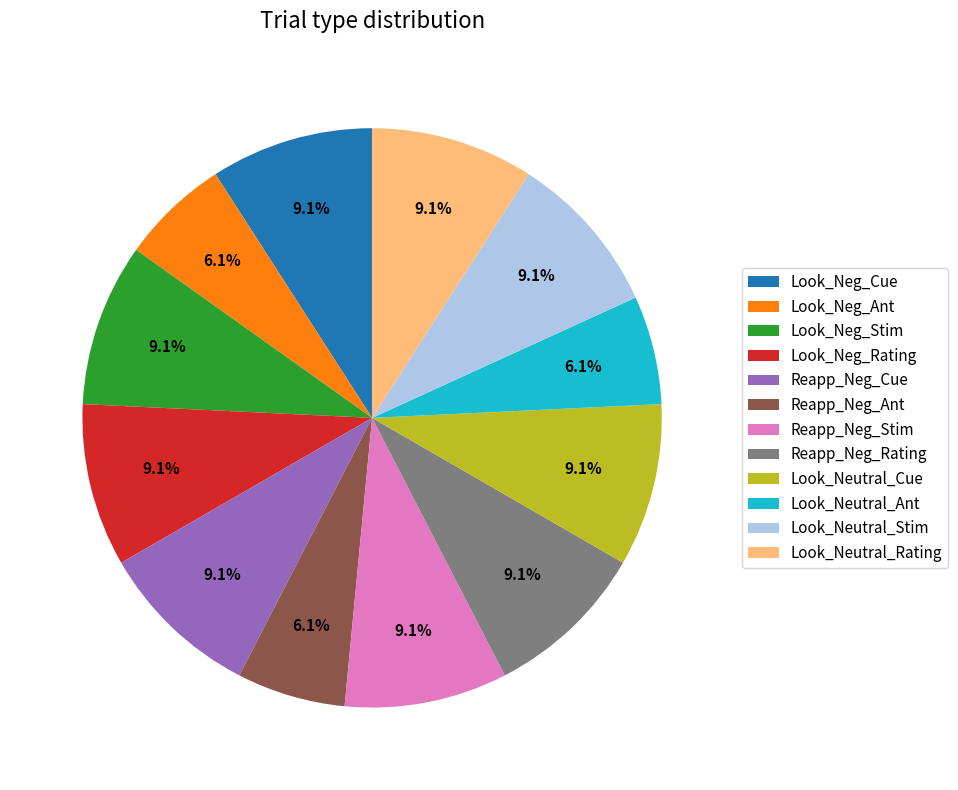

Is there any slice that represents more than half of the pie?

No